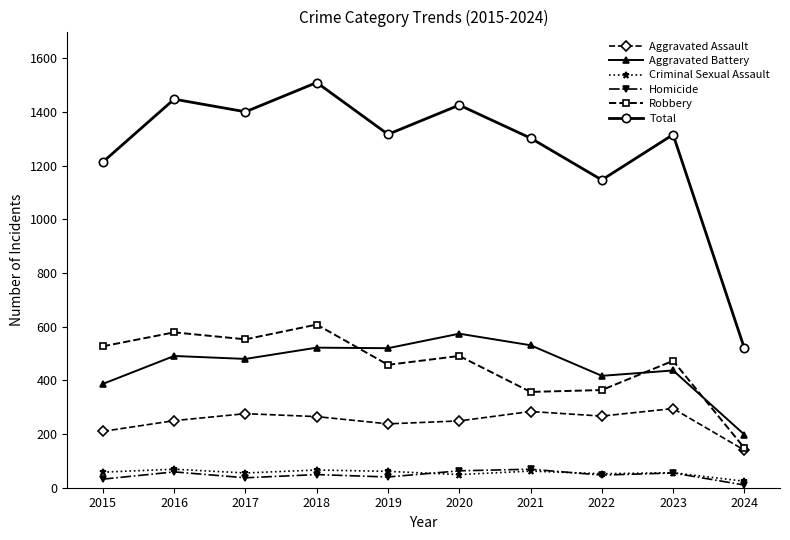

True or false: Aggravated Battery and Total cross at least once.

False